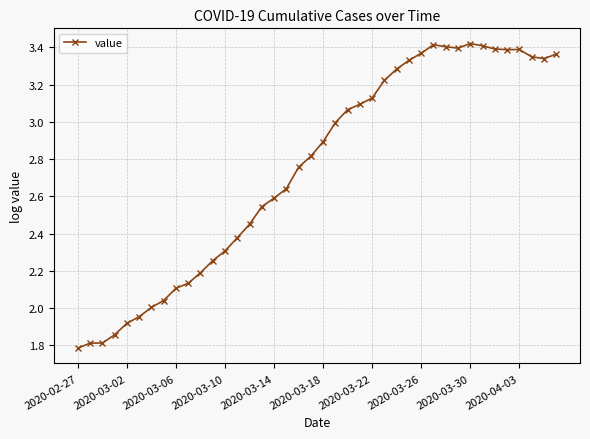

What is the smallest value displayed?

1.8